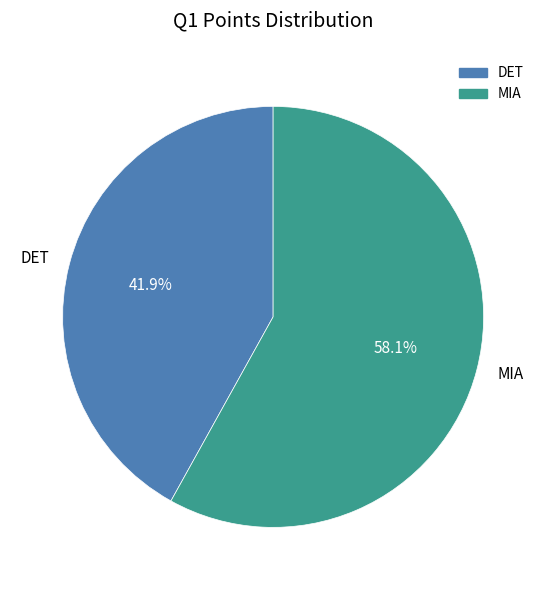

Which slice is the smallest?

DET